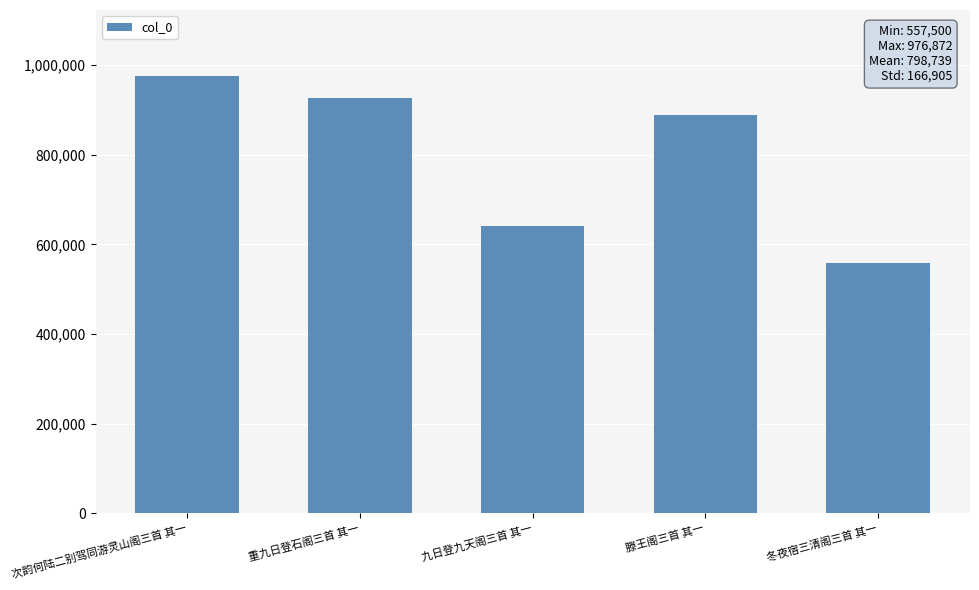

Reading right to left, list all the values displayed in this chart.

557500	889448	642197	927677	976872